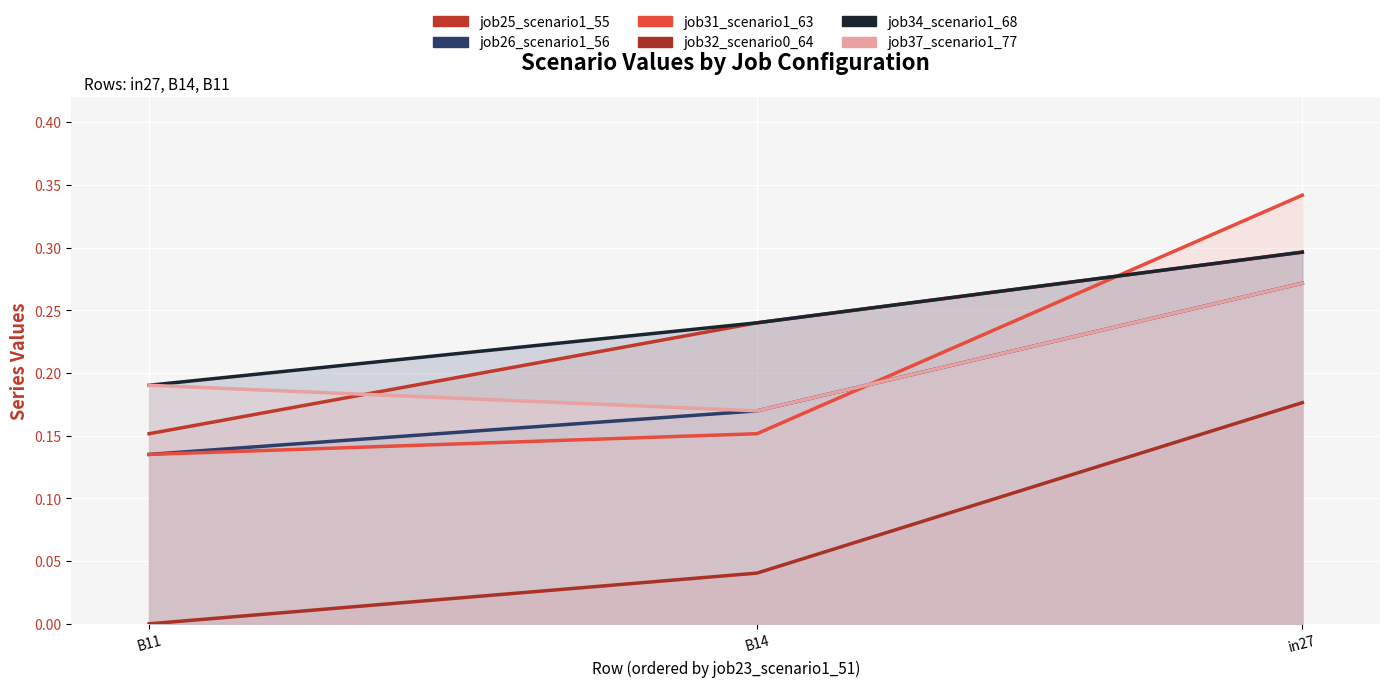

At which category does the chart reach its minimum across all series?

B11